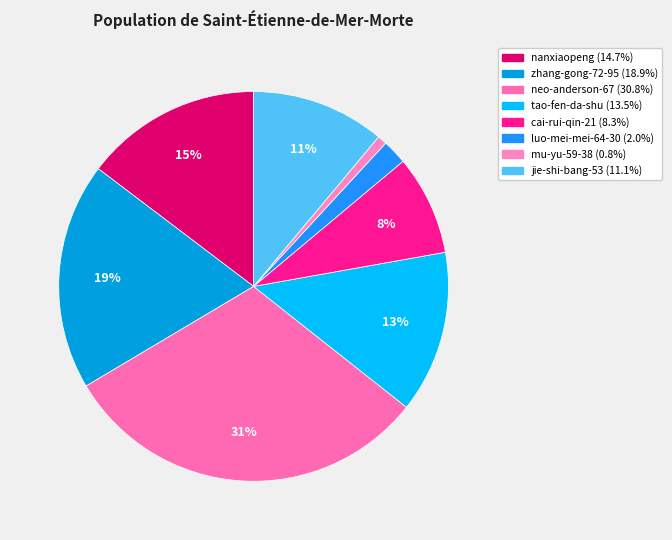

Is it true that luo-mei-mei-64-30 is 2% of the pie?

True